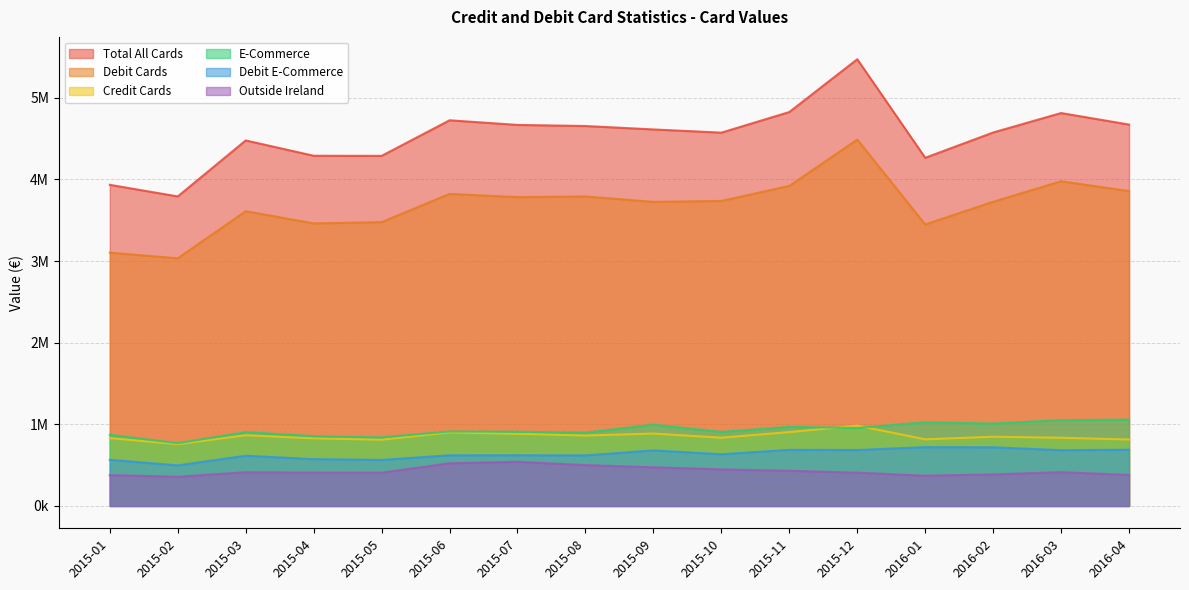

True or false: Debit Cards and Total All Cards cross at least once.

False